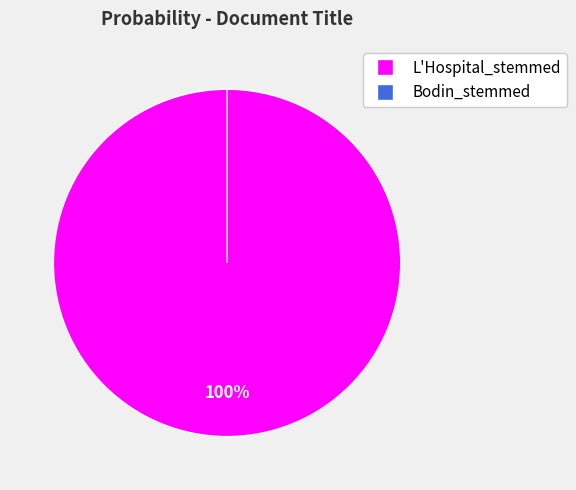

True or false: Bodin_stemmed accounts for 0% of the total.

True